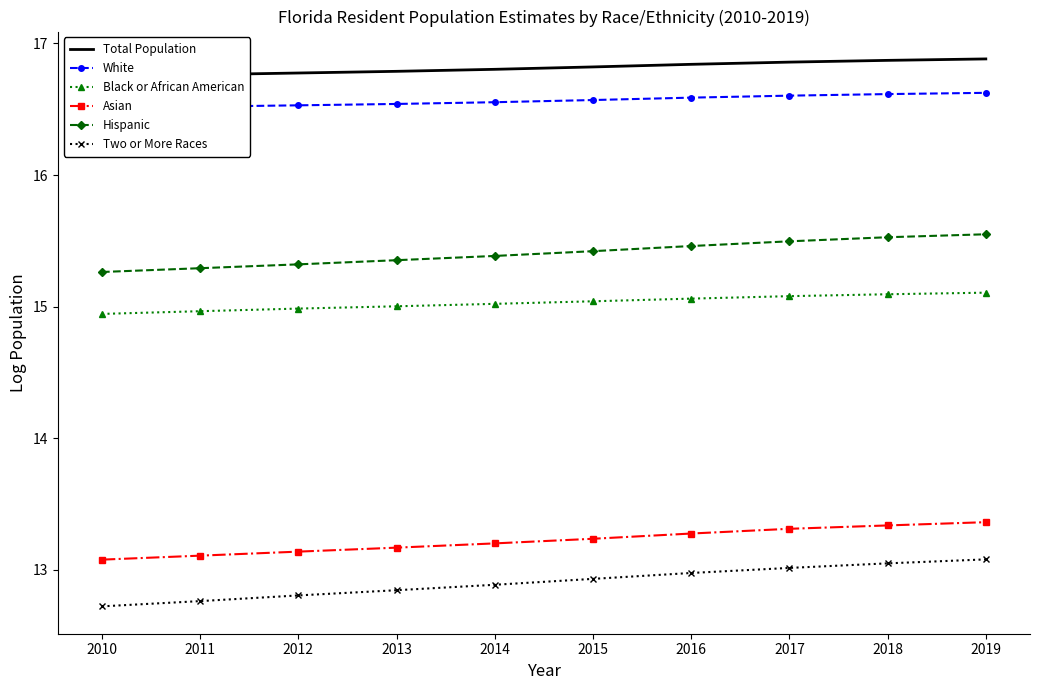

Which series changed the most between 2013 and 2017?

Two or More Races